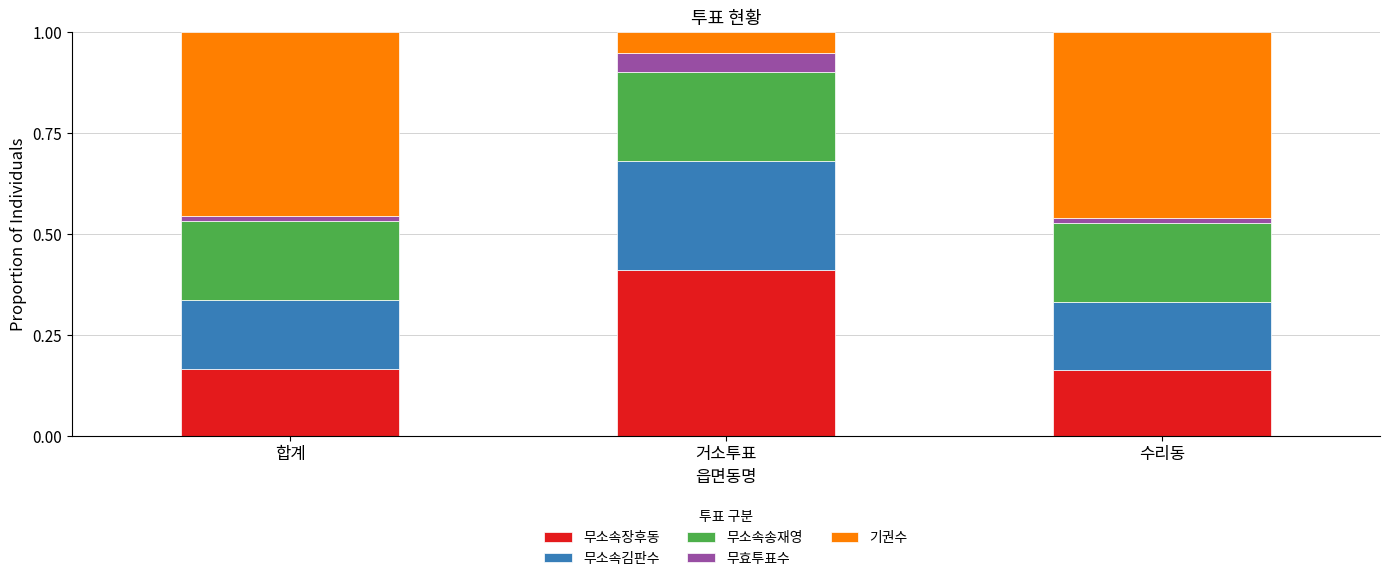

Count the 무소속장후동 values in the range 0 to 1.

3